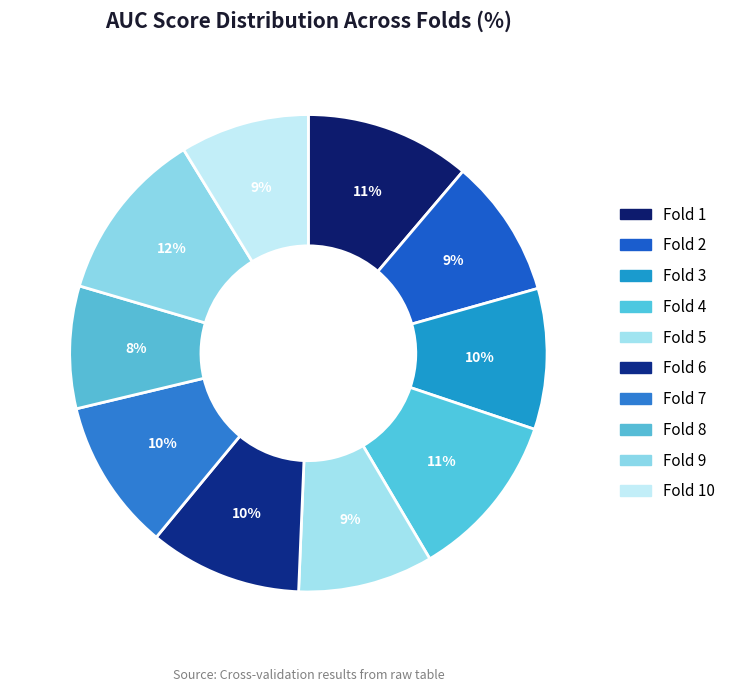

Count the number of slices in the pie.

10